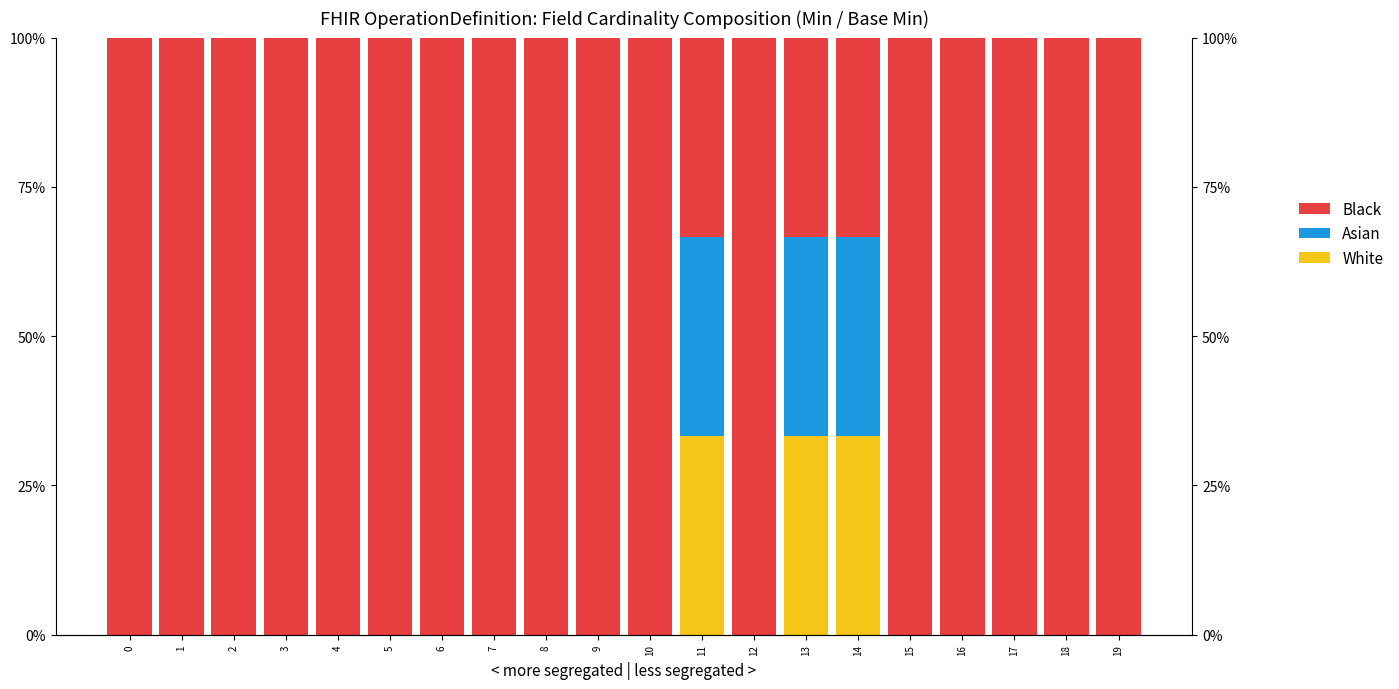

Reading left to right, list all the values displayed in this chart.

White: 0=0.0	1=0.0	2=0.0	3=0.0	4=0.0	5=0.0	6=0.0	7=0.0	8=0.0	9=0.0	10=0.0	11=33.3	12=0.0	13=33.3	14=33.3	15=0.0	16=0.0	17=0.0	18=0.0	19=0.0
Asian: 0=0.0	1=0.0	2=0.0	3=0.0	4=0.0	5=0.0	6=0.0	7=0.0	8=0.0	9=0.0	10=0.0	11=33.3	12=0.0	13=33.3	14=33.3	15=0.0	16=0.0	17=0.0	18=0.0	19=0.0
Black: 0=100.0	1=100.0	2=100.0	3=100.0	4=100.0	5=100.0	6=100.0	7=100.0	8=100.0	9=100.0	10=100.0	11=33.3	12=100.0	13=33.3	14=33.3	15=100.0	16=100.0	17=100.0	18=100.0	19=100.0